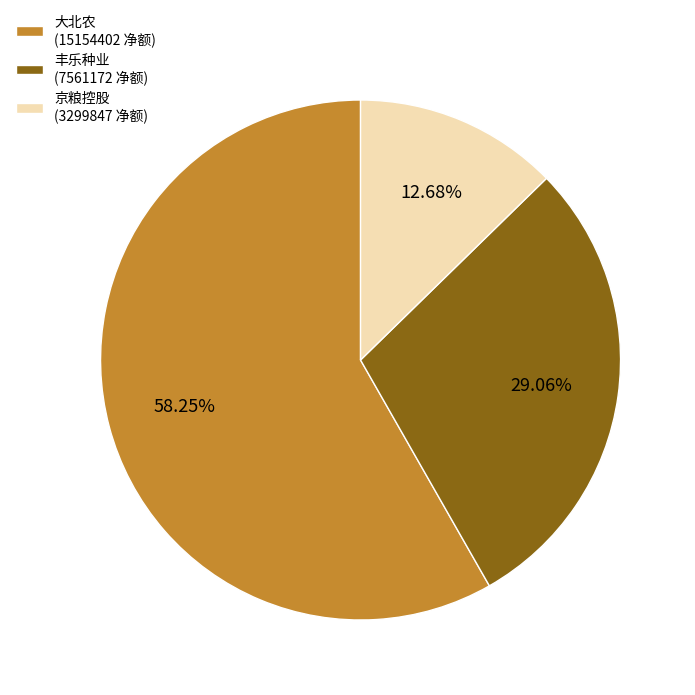

Do 京粮控股 (3299847 净额) and 大北农 (15154402 净额) together represent more than half of the pie?

Yes